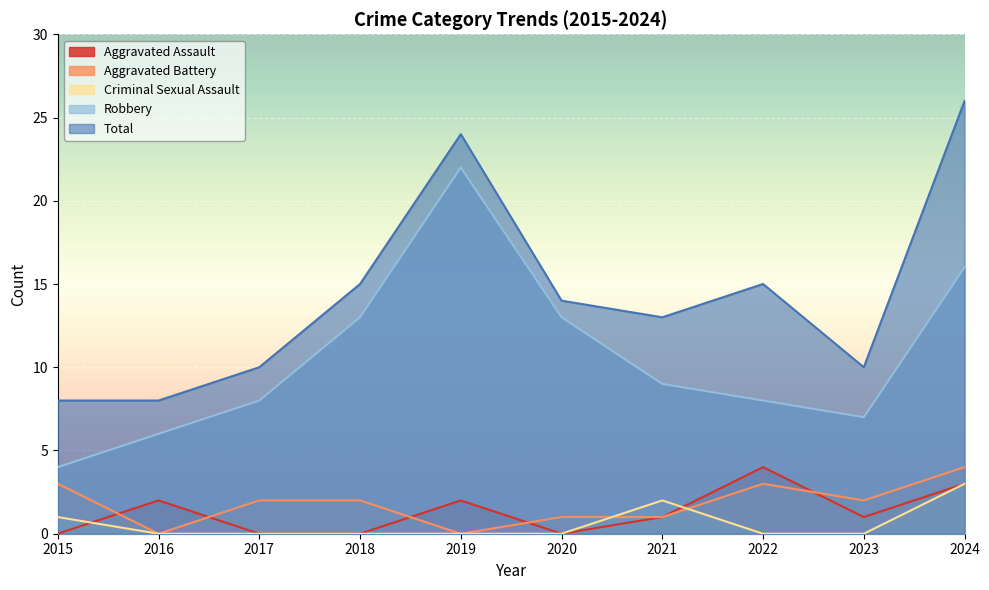

Reading left to right, transcribe all the data shown in this chart.

Aggravated Assault: 0	2	0	0	2	0	1	4	1	3
Aggravated Battery: 3	0	2	2	0	1	1	3	2	4
Criminal Sexual Assault: 1	0	0	0	0	0	2	0	0	3
Robbery: 4	6	8	13	22	13	9	8	7	16
Total: 8	8	10	15	24	14	13	15	10	26